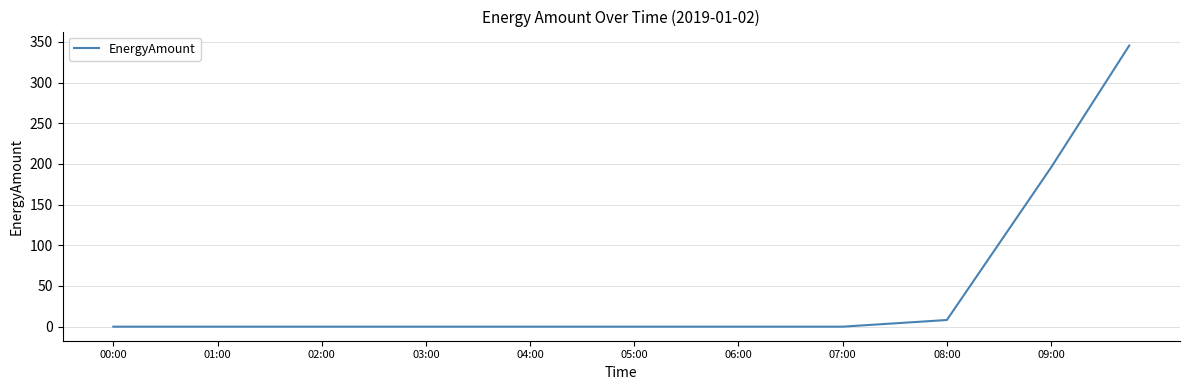

What is the difference between the maximum and minimum values?

345.5